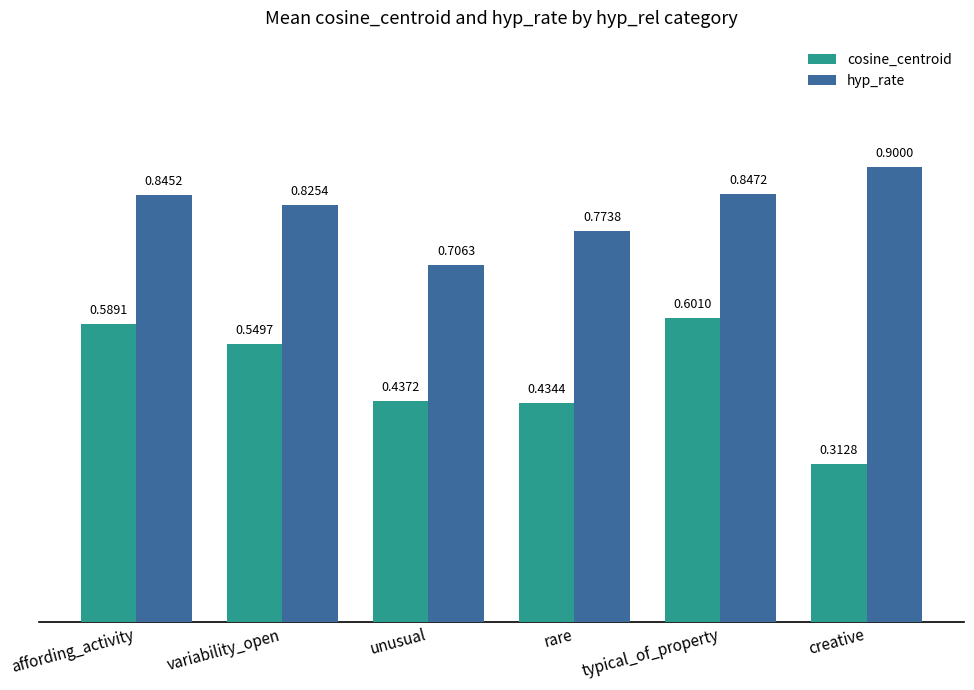

Is the value of hyp_rate at variability_open greater than the value of cosine_centroid at unusual?

Yes